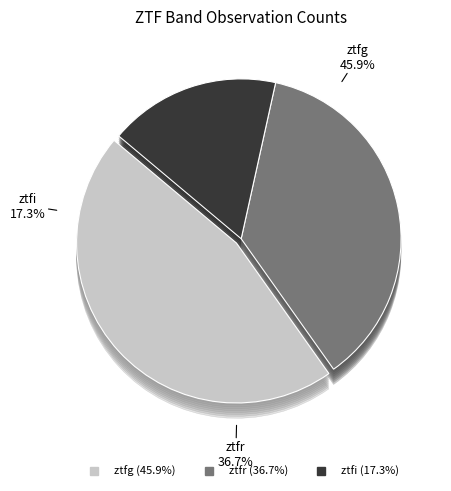

What percentage is NOT represented by ztfi?

82.7%